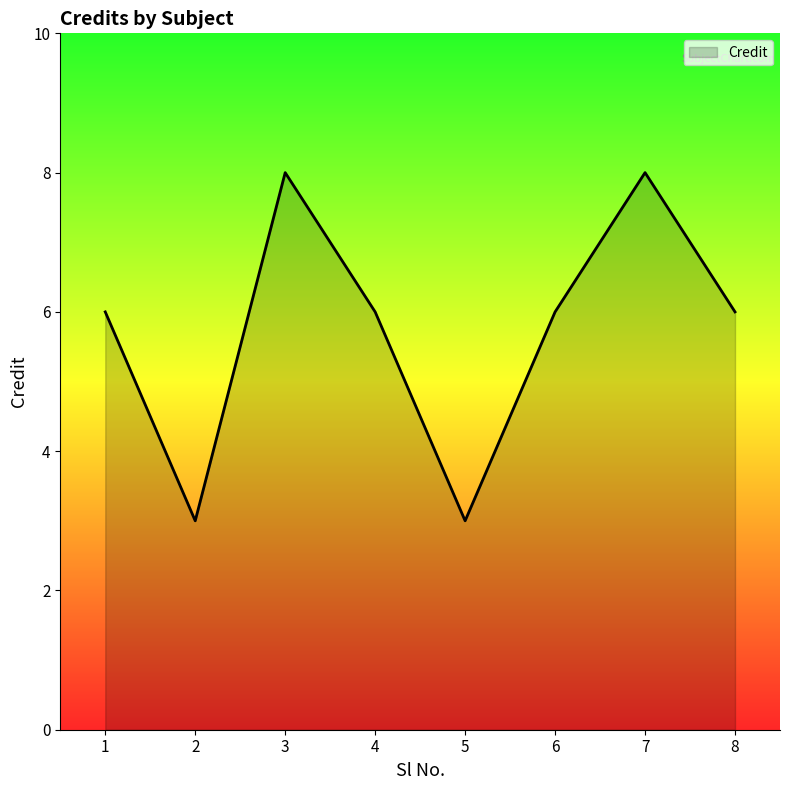

What is the difference between the maximum and minimum values?

5